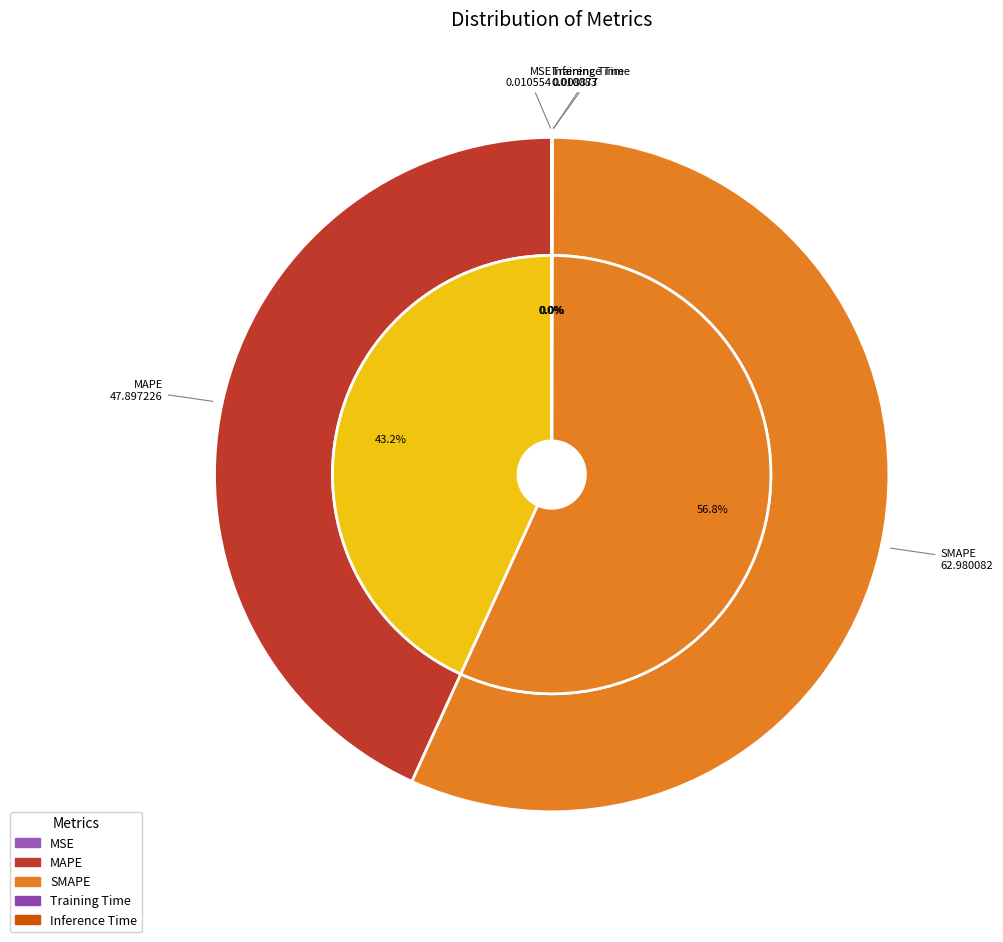

What portion of the pie excludes MSE?

100.0%